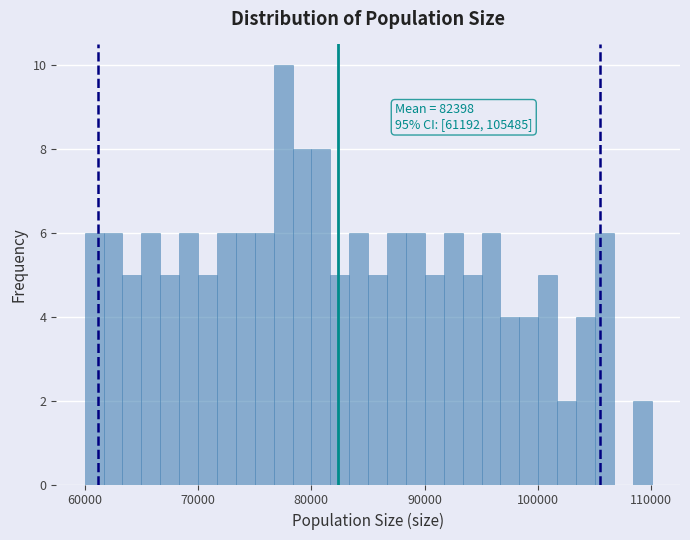

Around what value on the x-axis is the tallest bar? Give the approximate position of its centre, as read against the axis.

78000